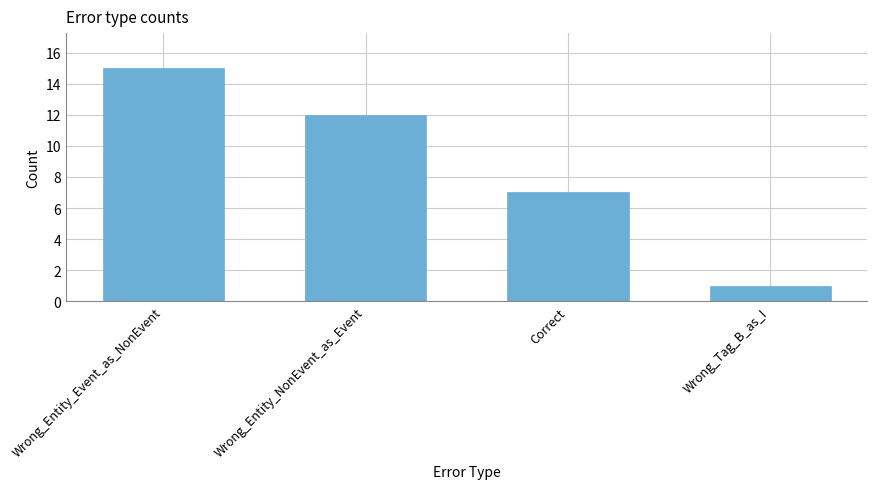

Approximately how many times larger is the value at Wrong_Entity_NonEvent_as_Event compared to Wrong_Entity_Event_as_NonEvent?

0.8